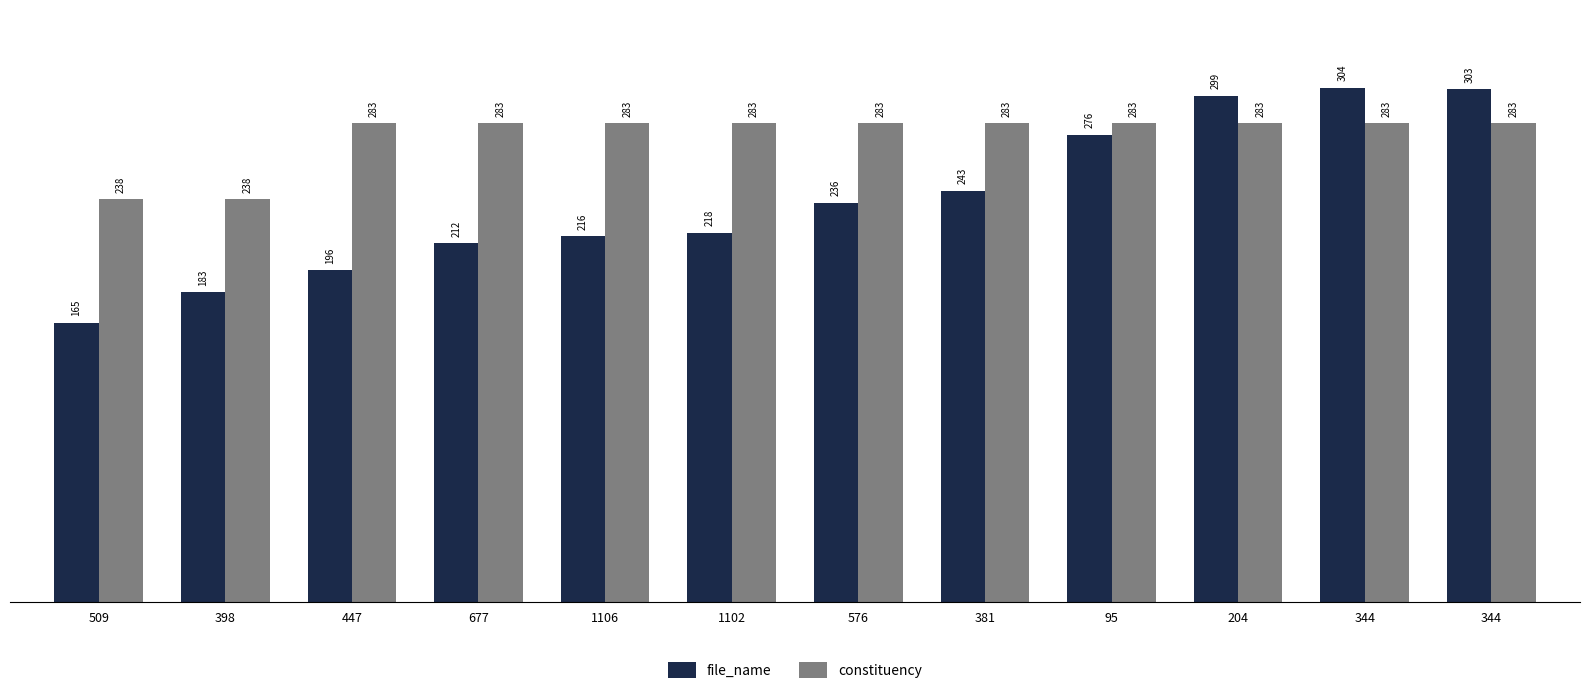

What is the value of the file_name bar at the 1st from the left?

165